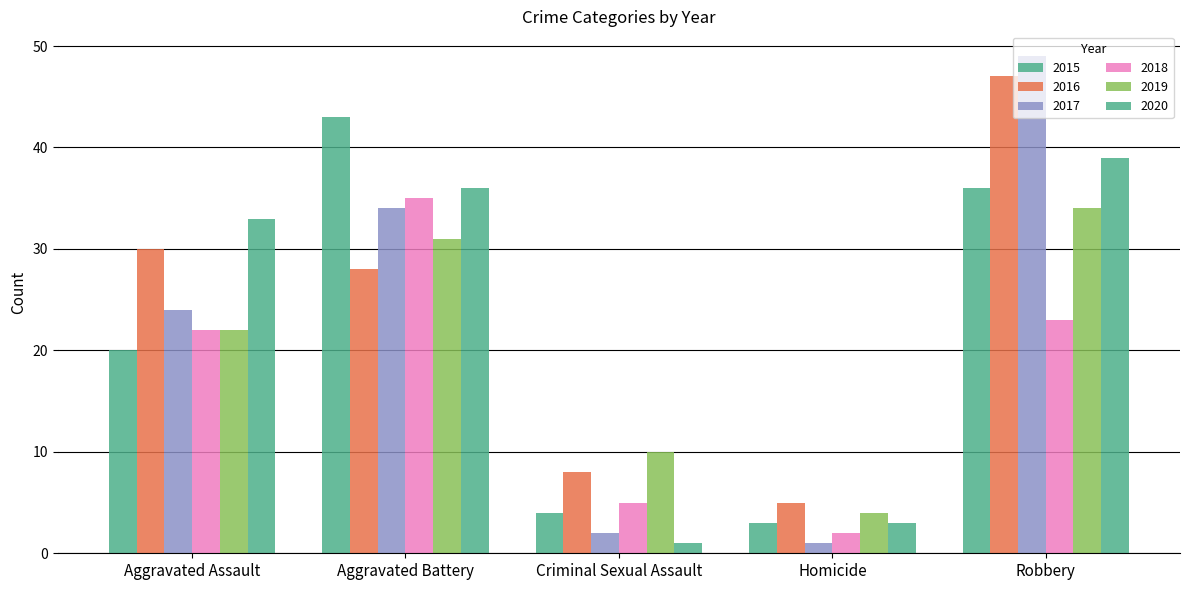

What position from the right is Robbery?

1